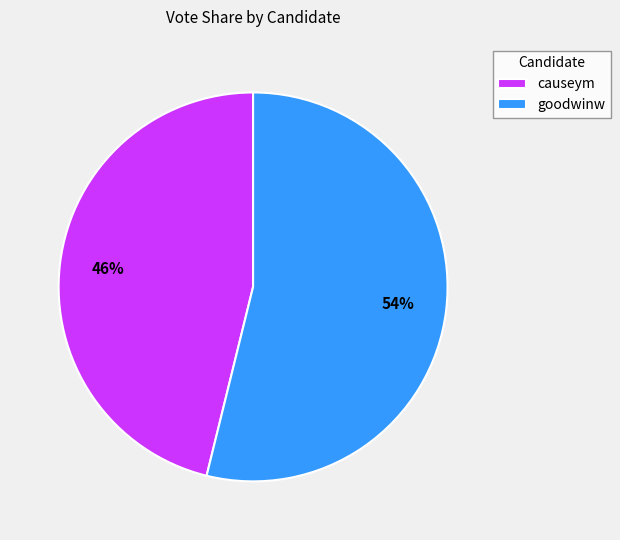

The causeym slice represents 46% of the pie. True or false?

True